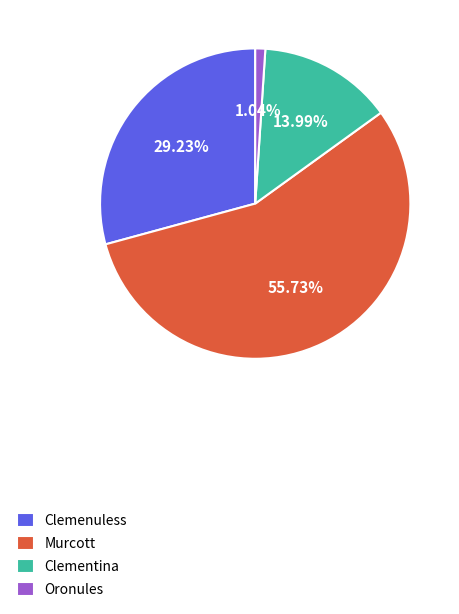

Does any single category account for the majority?

Yes